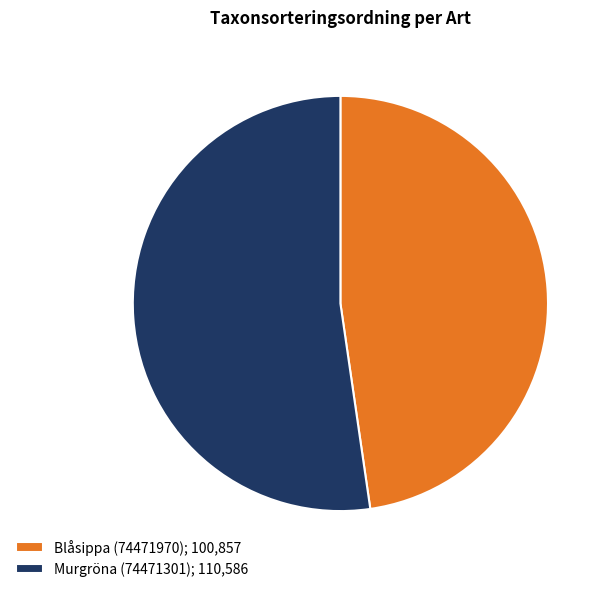

The Blåsippa (74471970) slice represents 48% of the pie. True or false?

True